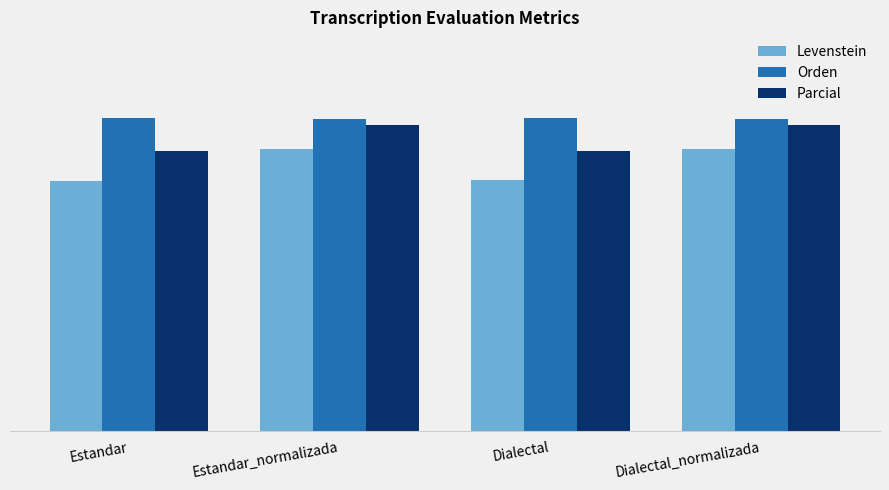

At how many categories does at least one series exceed 82?

4